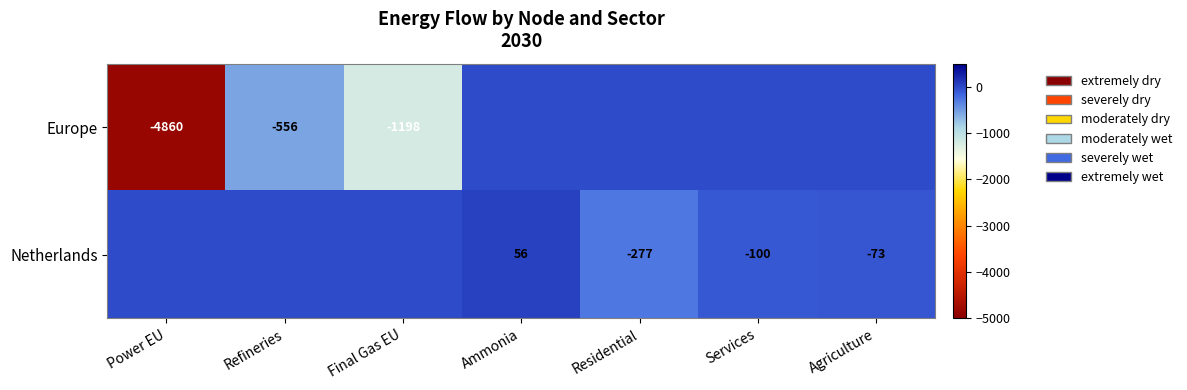

The value of Europe at Refineries is -556. True or false?

True